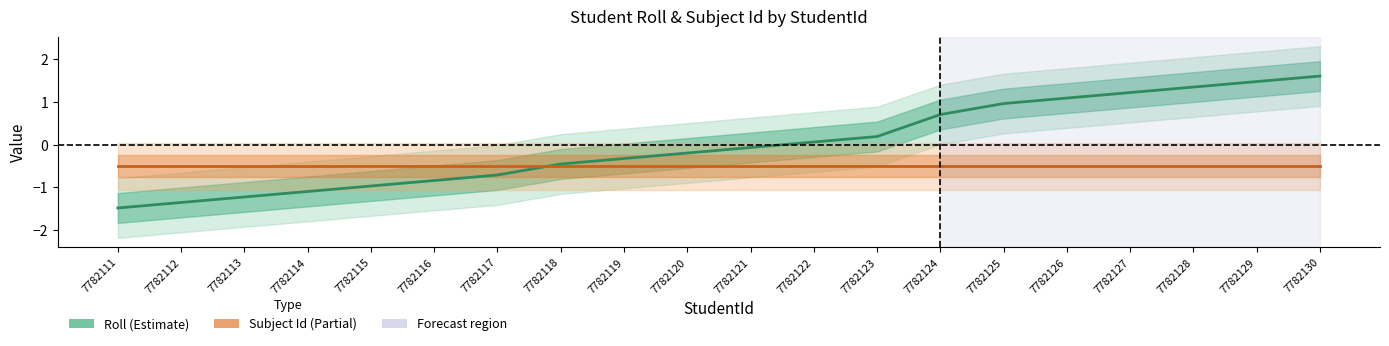

True or false: Roll (Estimate) has a value of -0.4 at 7782114.

False